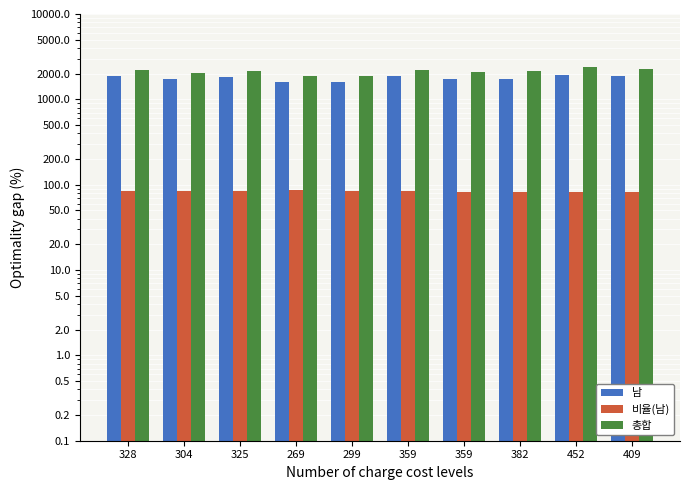

What is the difference between the highest and lowest values at 359?

2146.1